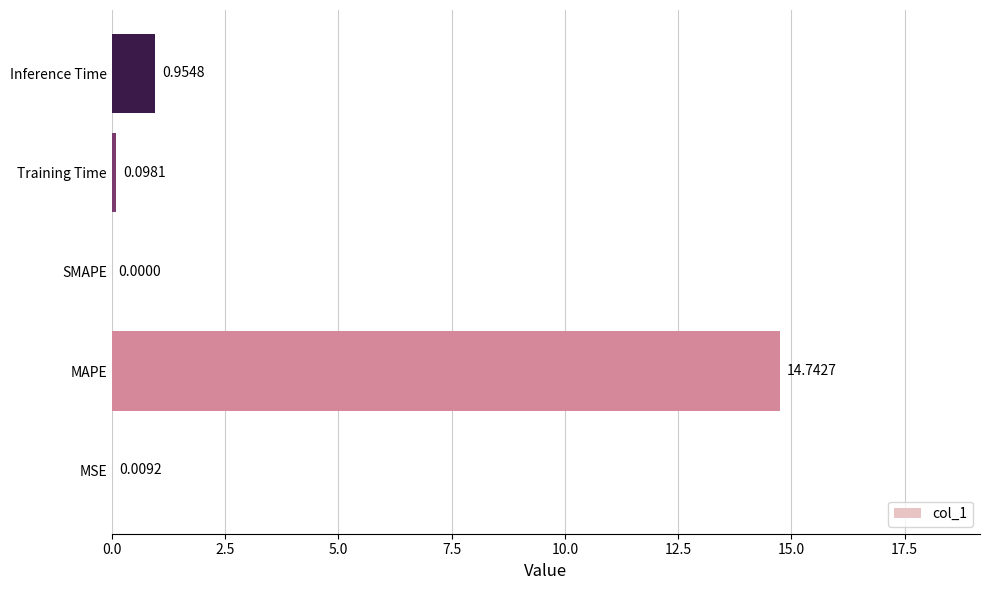

At which label is the value closest to 7?

Inference Time